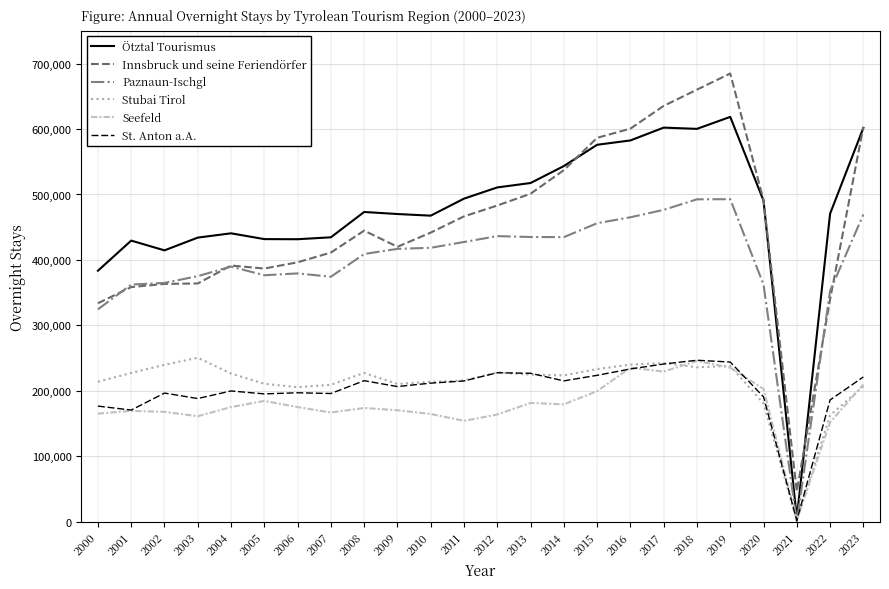

What is the sum of the St. Anton a.A. values at 2018 and 2014?

461817